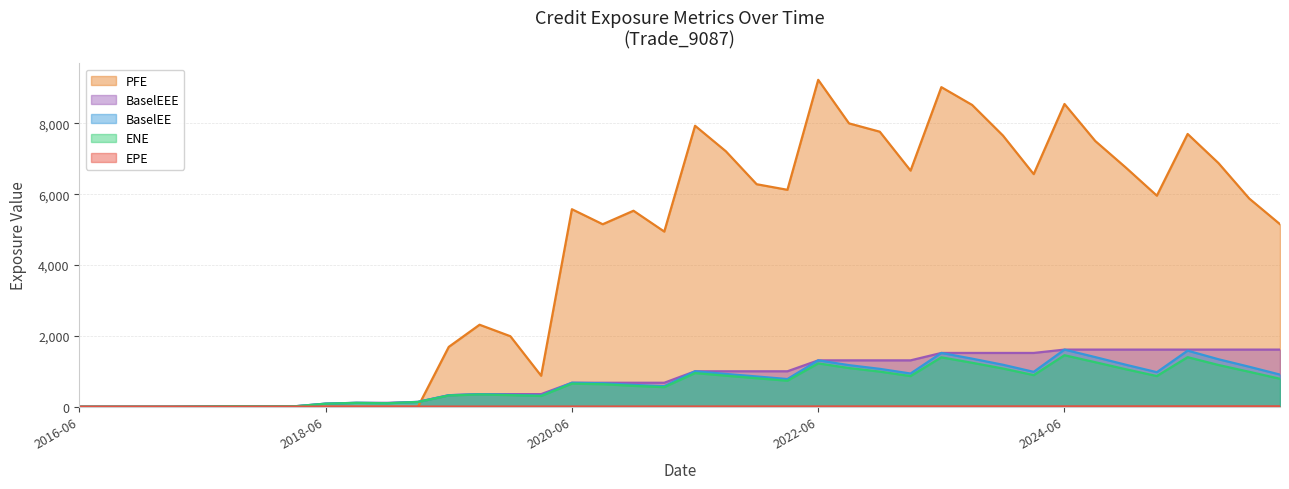

Which series has the largest total across all categories?

PFE